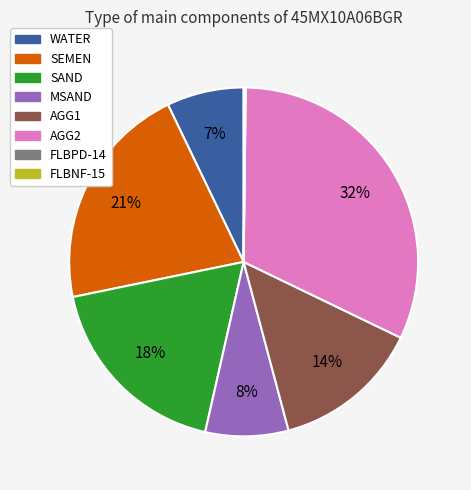

To the nearest percent, what is the difference between the largest and smallest slice percentages?

32%